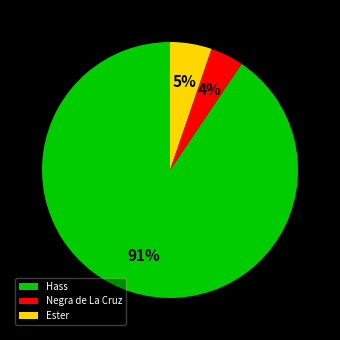

How many slices are in this pie chart?

3